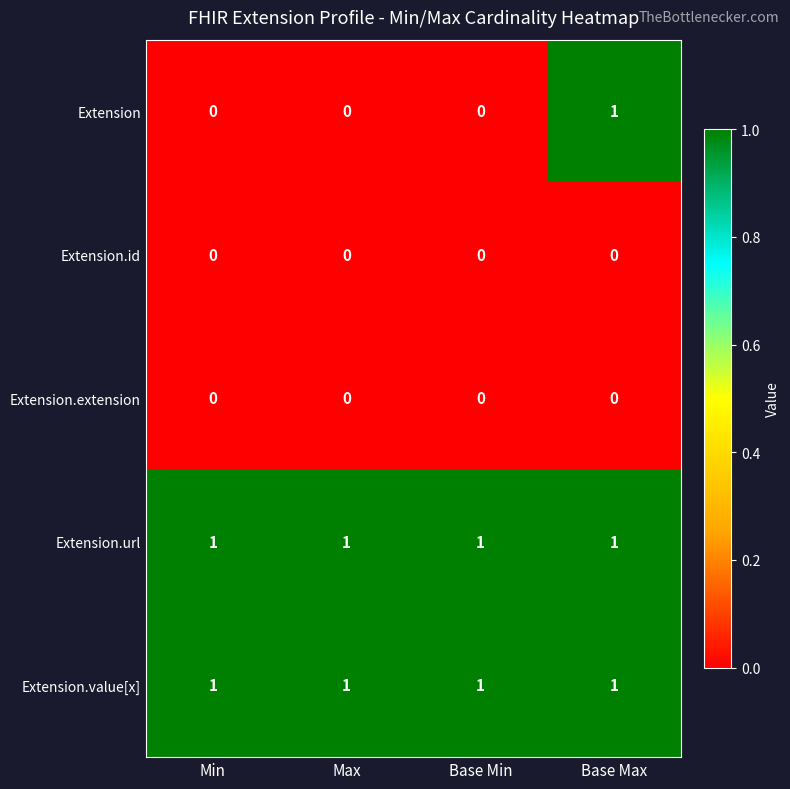

What is the maximum value shown in the chart?

1